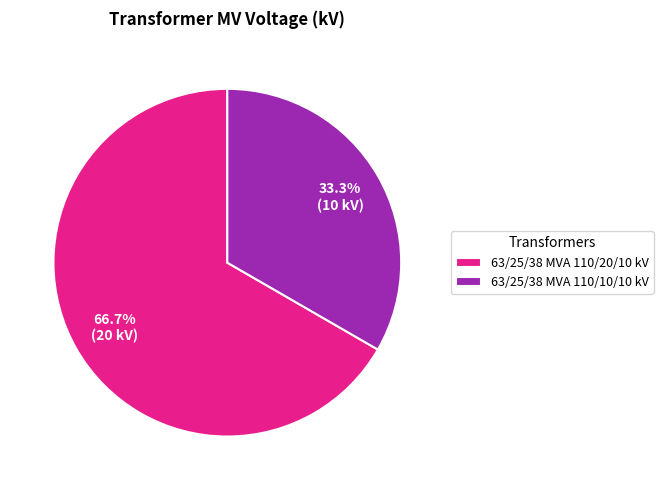

True or false: 63/25/38 MVA 110/20/10 kV accounts for 80% of the total.

False